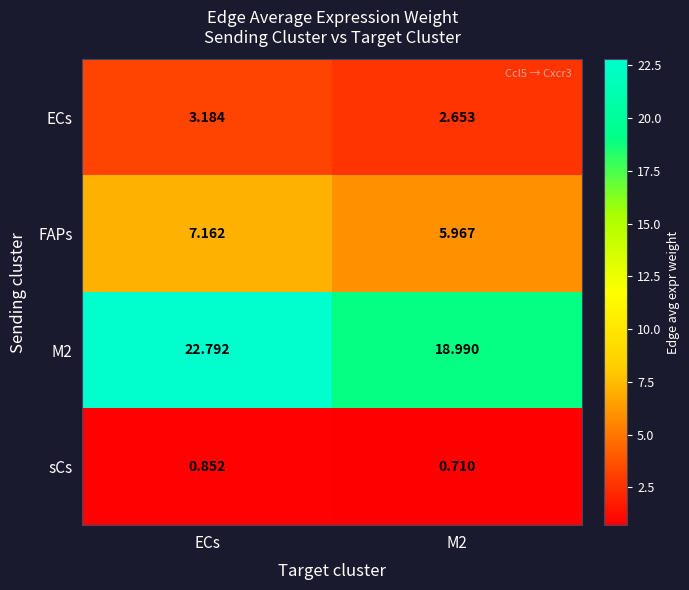

At which label does ECs first exceed 3?

ECs